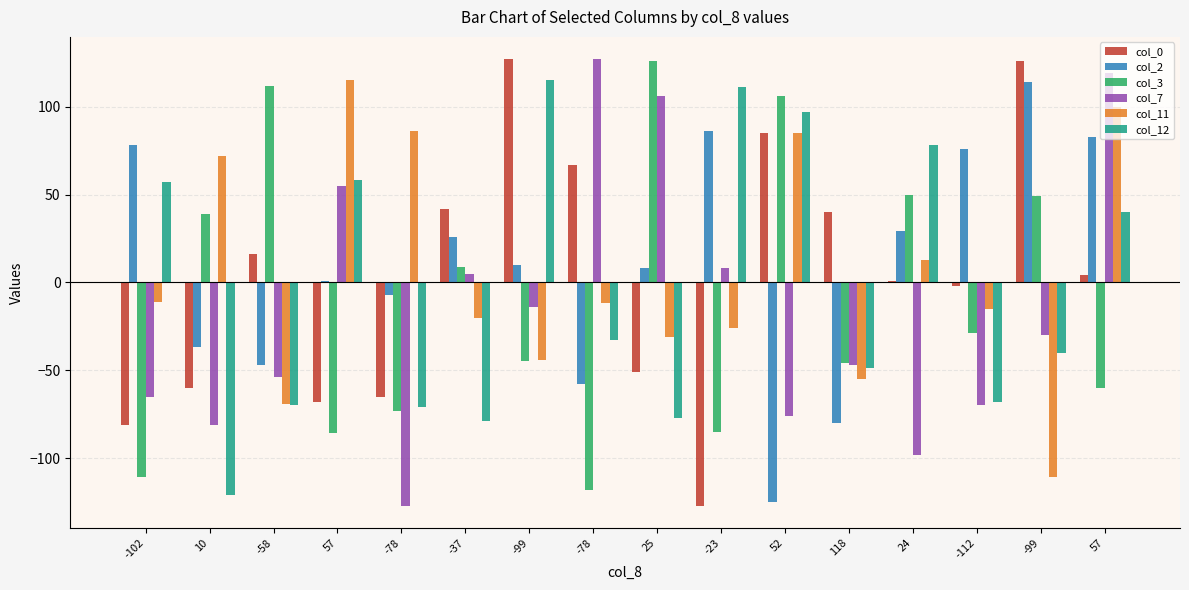

How many values in col_3 are above zero?

7